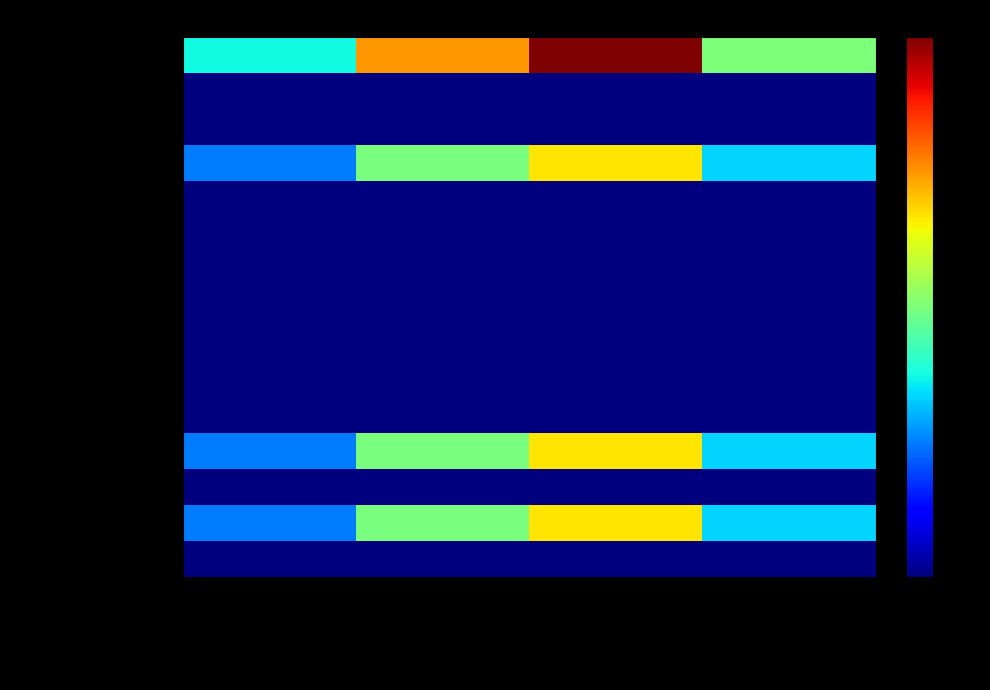

At how many categories does at least one series exceed 0?

4